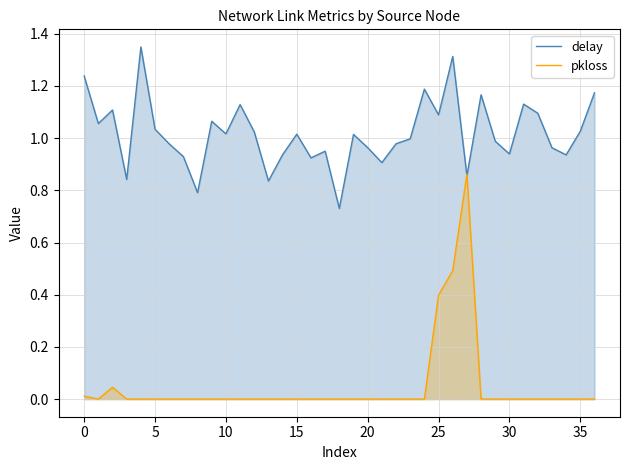

What is the minimum value for delay?

0.7